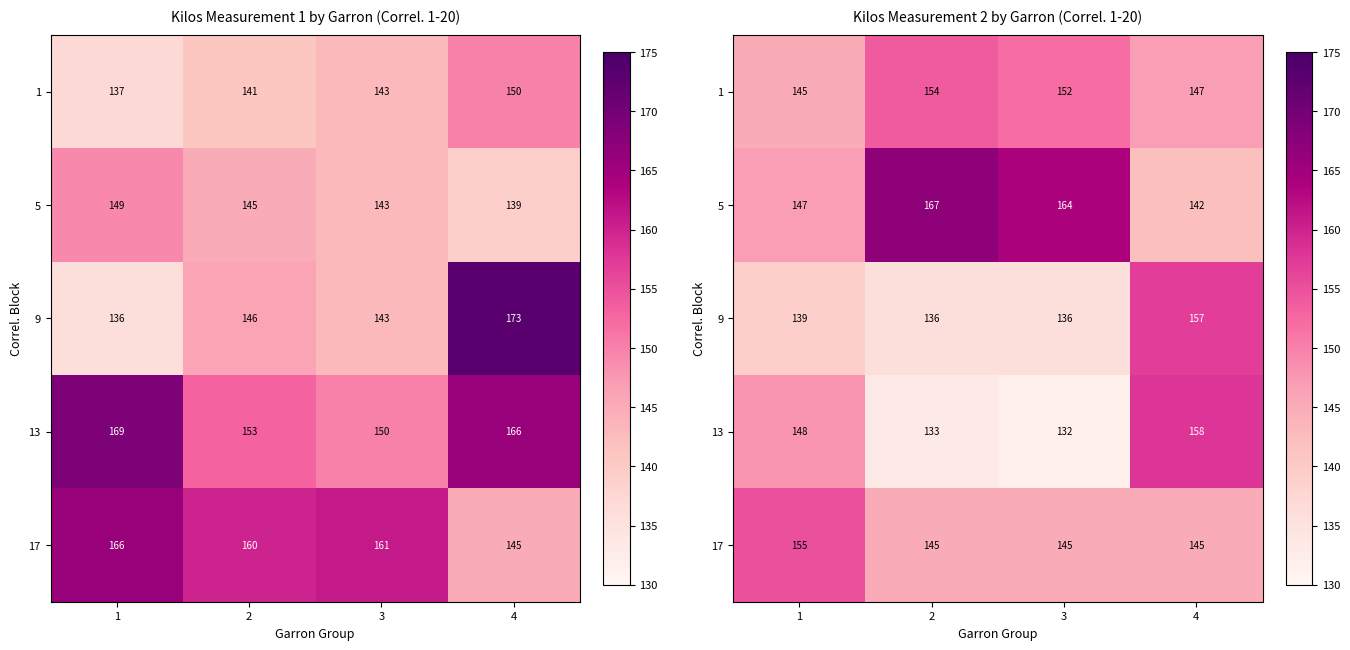

How many series are shown in this chart?

5